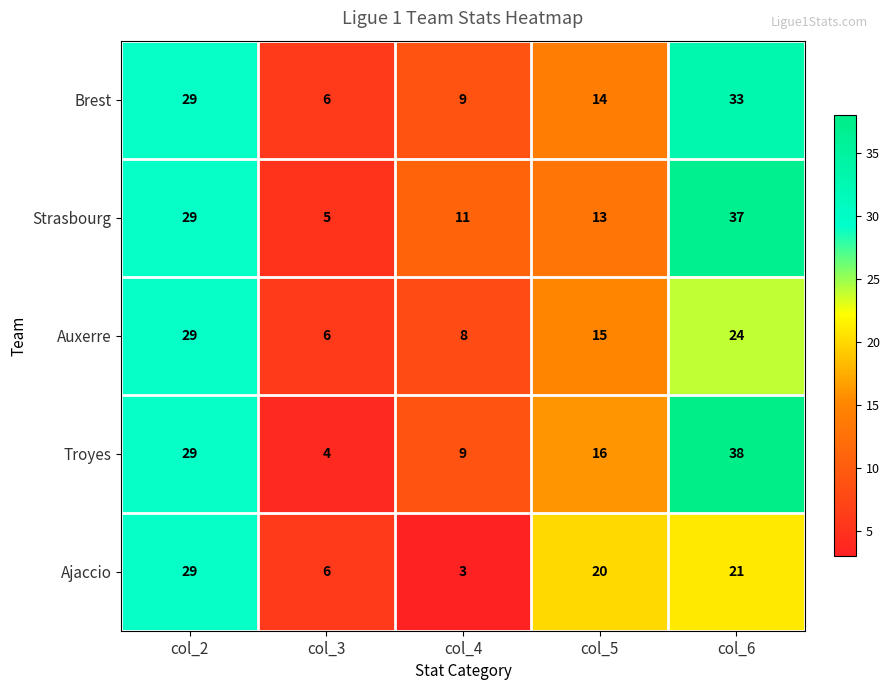

The Troyes series shows 9 at col_4. True or false?

True